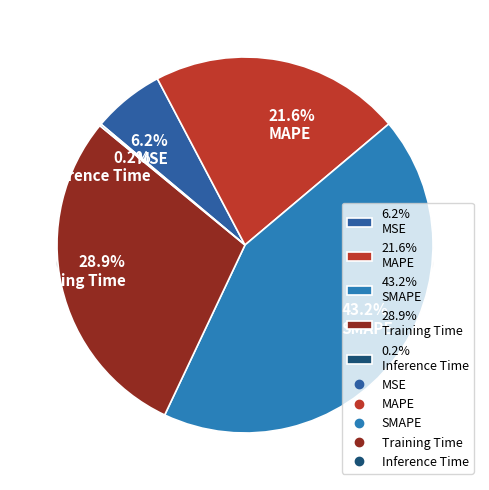

Count the number of slices in the pie.

5